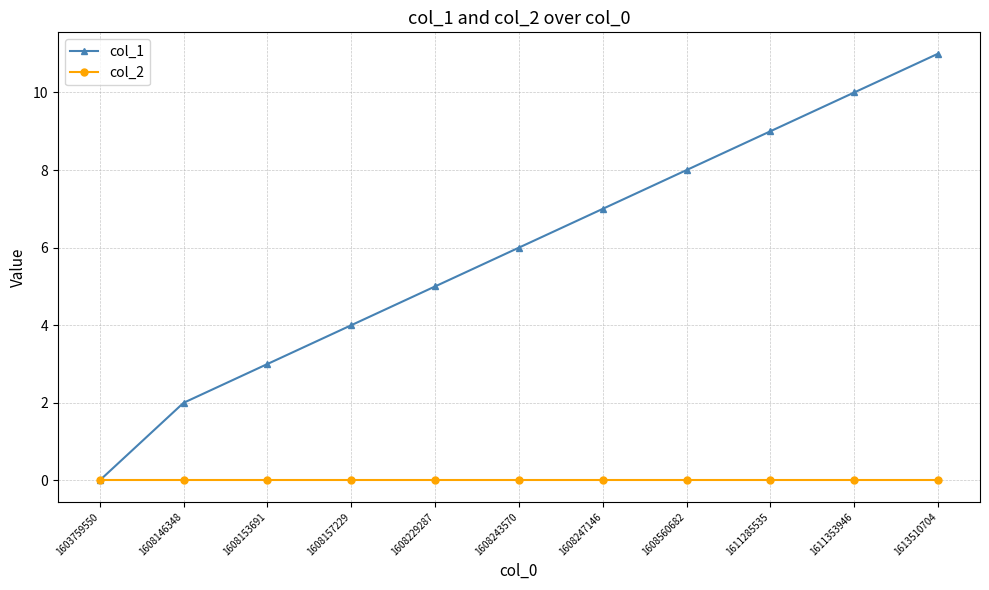

What is the total value across all series at 1608146348?

2